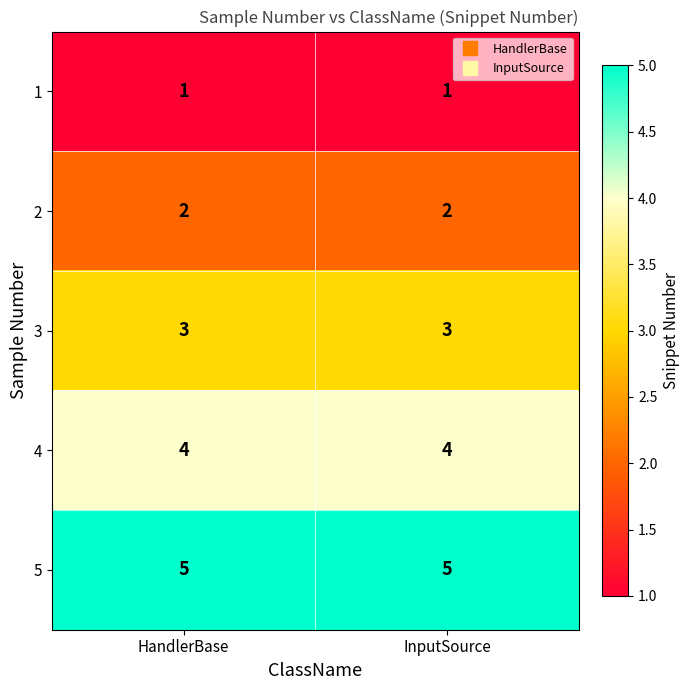

Rank the series by their average value, from lowest to highest.

1, 2, 3, 4, 5